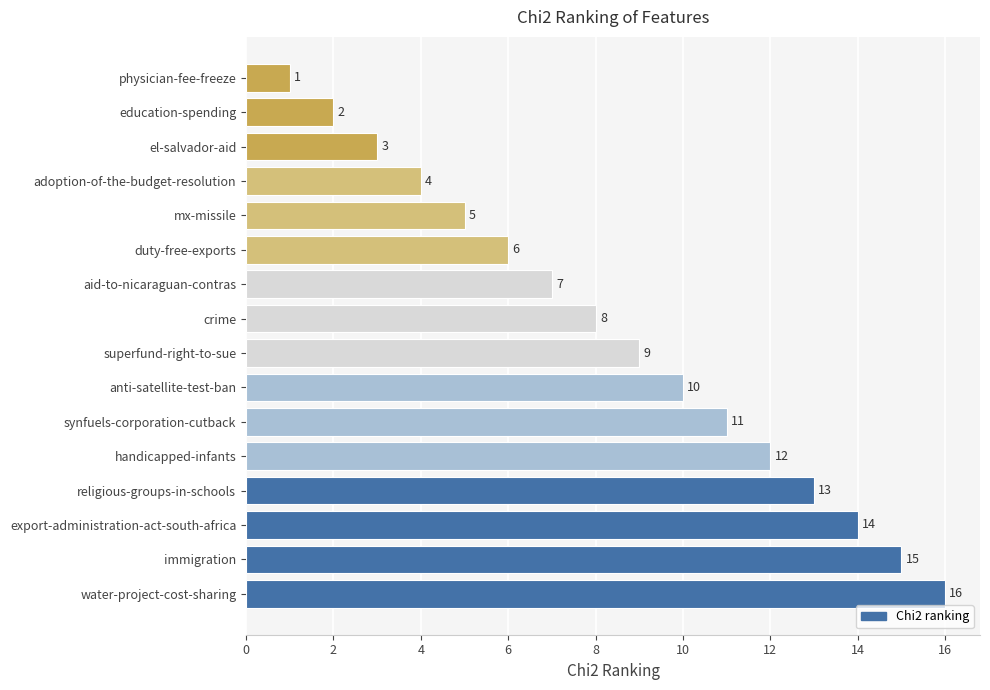

Read the value at superfund-right-to-sue, to the nearest 10.

10